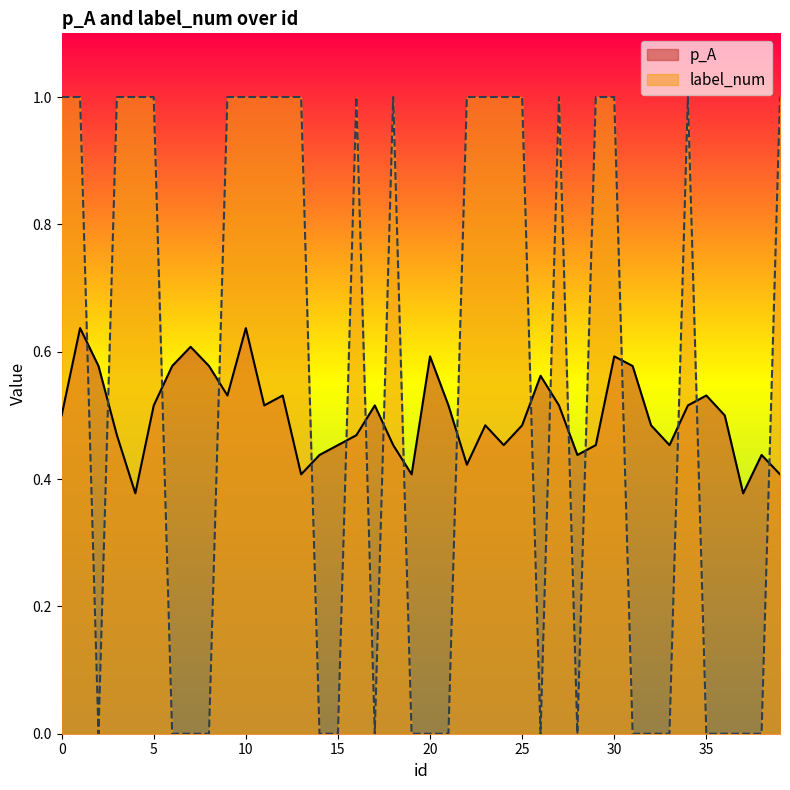

Rank the series by their maximum value, from highest to lowest.

label_num, p_A